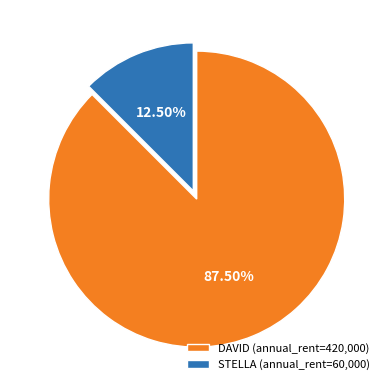

Is there any slice that represents more than half of the pie?

Yes